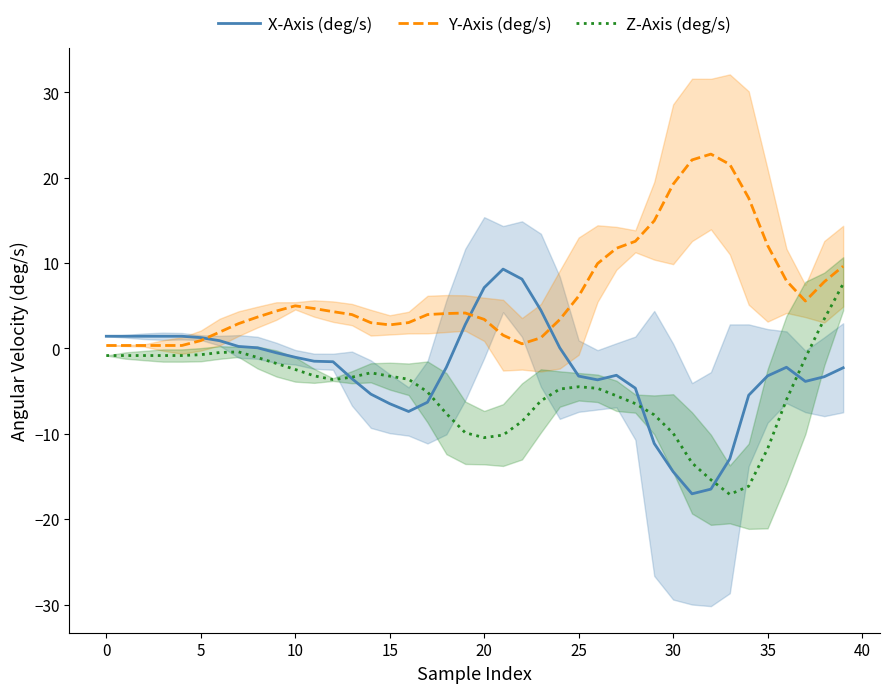

How many values in X-Axis (deg/s) are above zero?

15